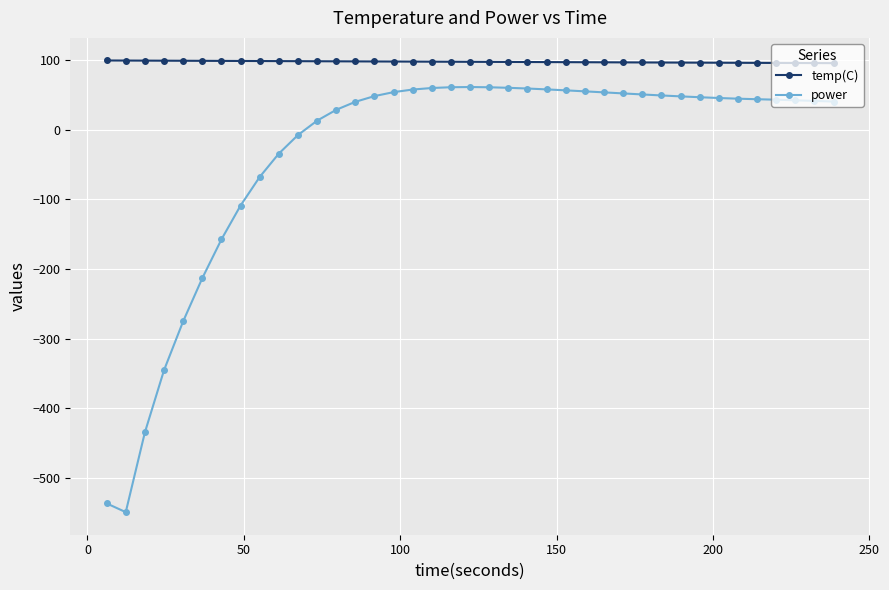

Which series has the largest total across all categories?

temp(C)